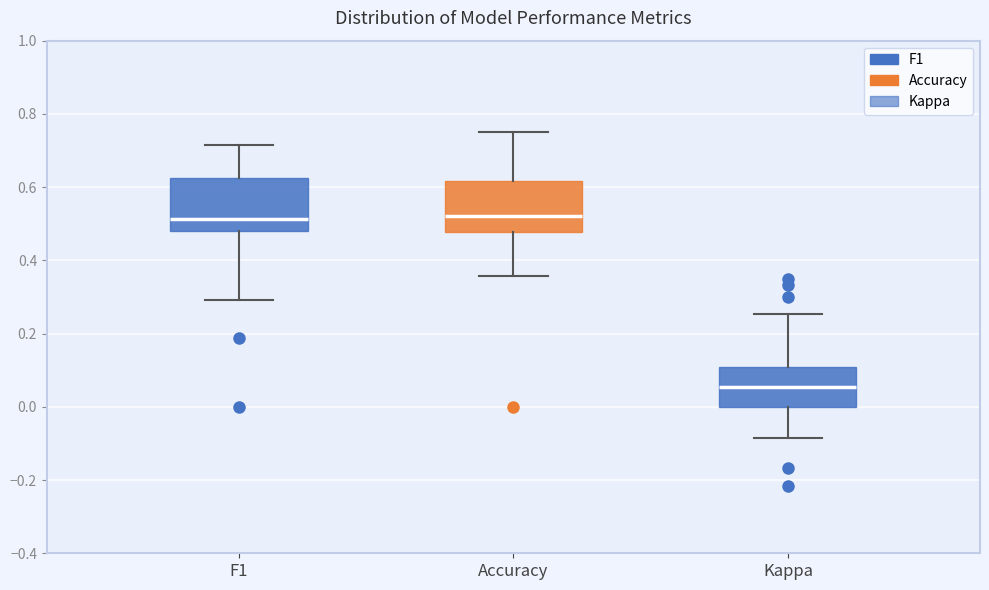

Where does the lower whisker of the box for F1 end on the y-axis? The values are not printed on the chart, so give them approximately, as read against the axis.

0.30